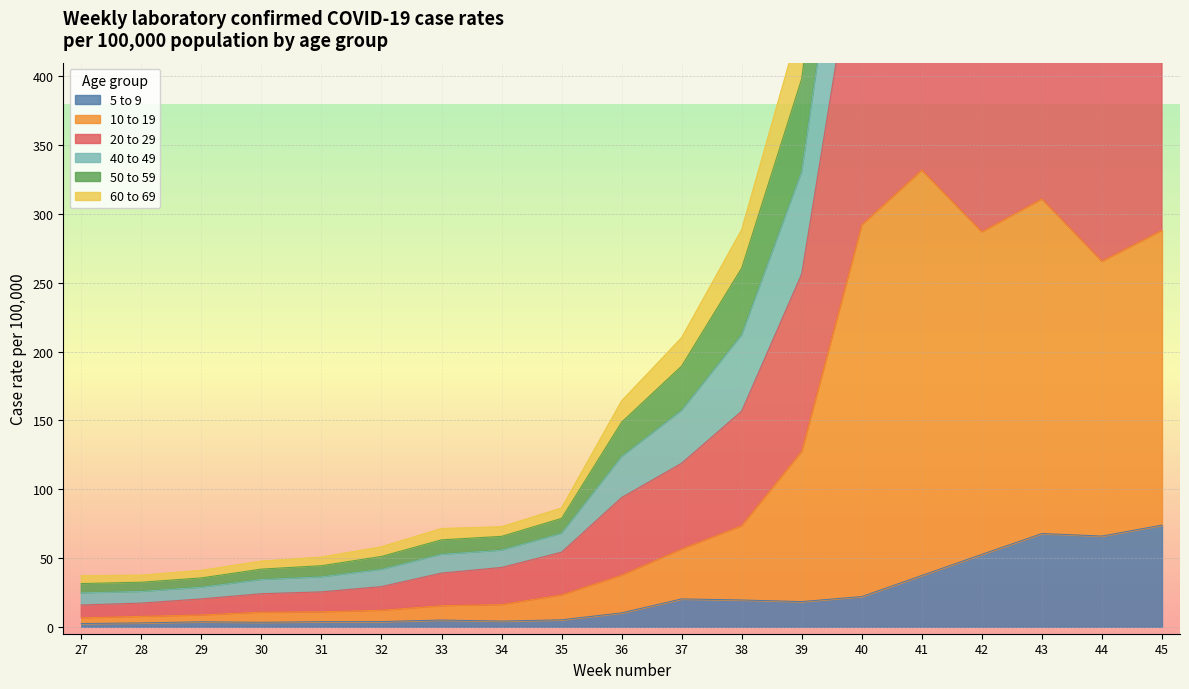

The 5 to 9 series shows 67.8 at 43. True or false?

True